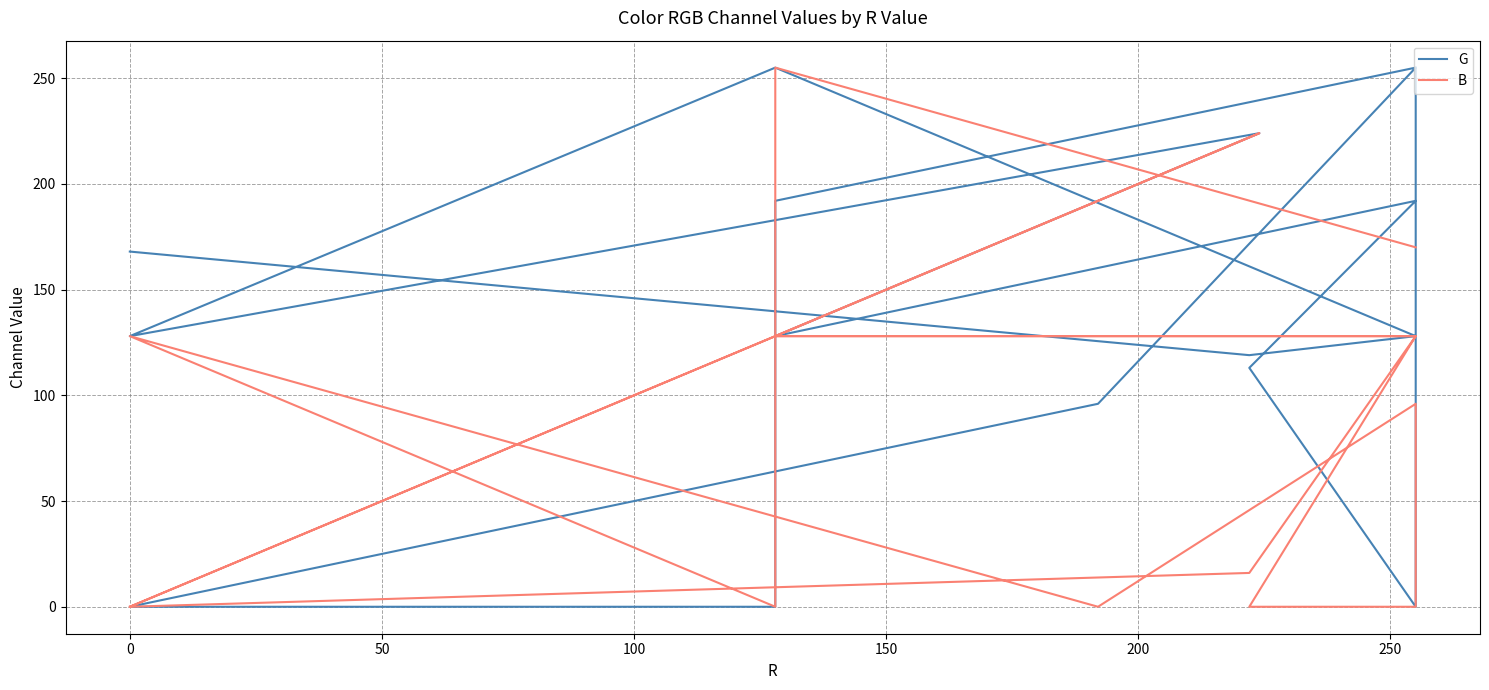

At how many categories does at least one series exceed 205?

5